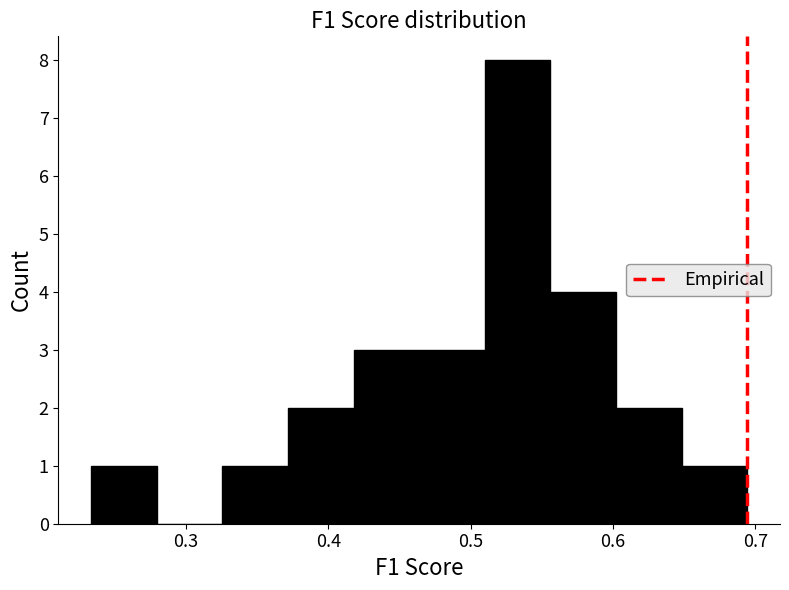

Reading left to right, list every bar in this chart as the range it spans on the x-axis followed by its height. Neither the bar edges nor the heights are printed on the chart, so give them approximately, as read against the axes.

0.23 to 0.28: 1
0.28 to 0.33: 0
0.33 to 0.37: 1
0.37 to 0.42: 2
0.42 to 0.46: 3
0.46 to 0.51: 3
0.51 to 0.56: 8
0.56 to 0.60: 4
0.60 to 0.65: 2
0.65 to 0.69: 1